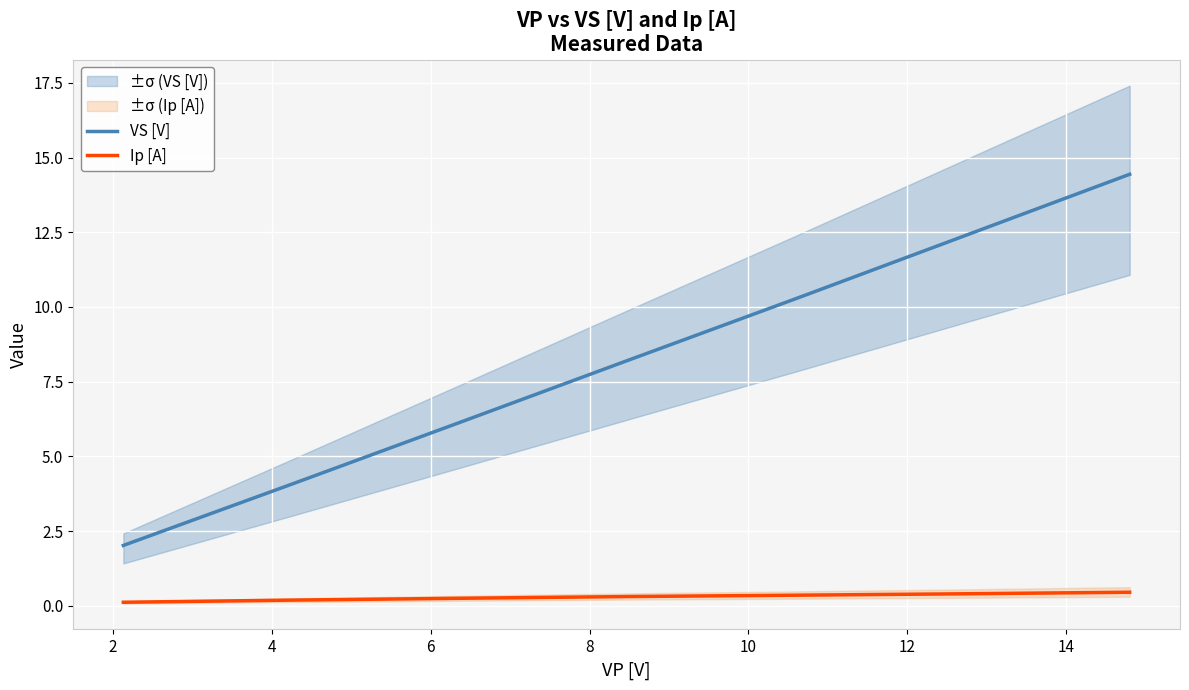

True or false: VS [V] and Ip [A] intersect in this chart.

False